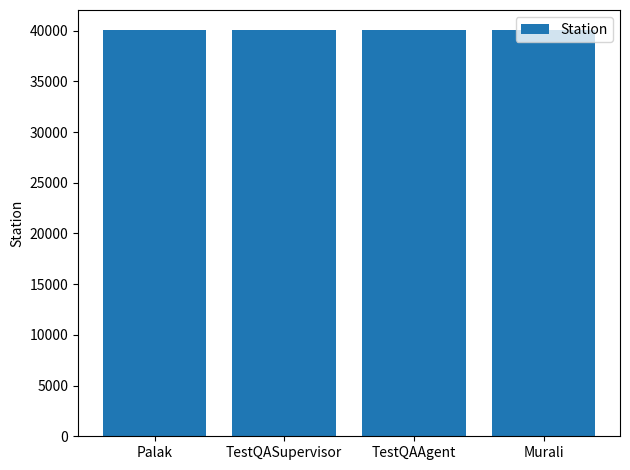

Is it true that the value at TestQASupervisor is 40022?

True